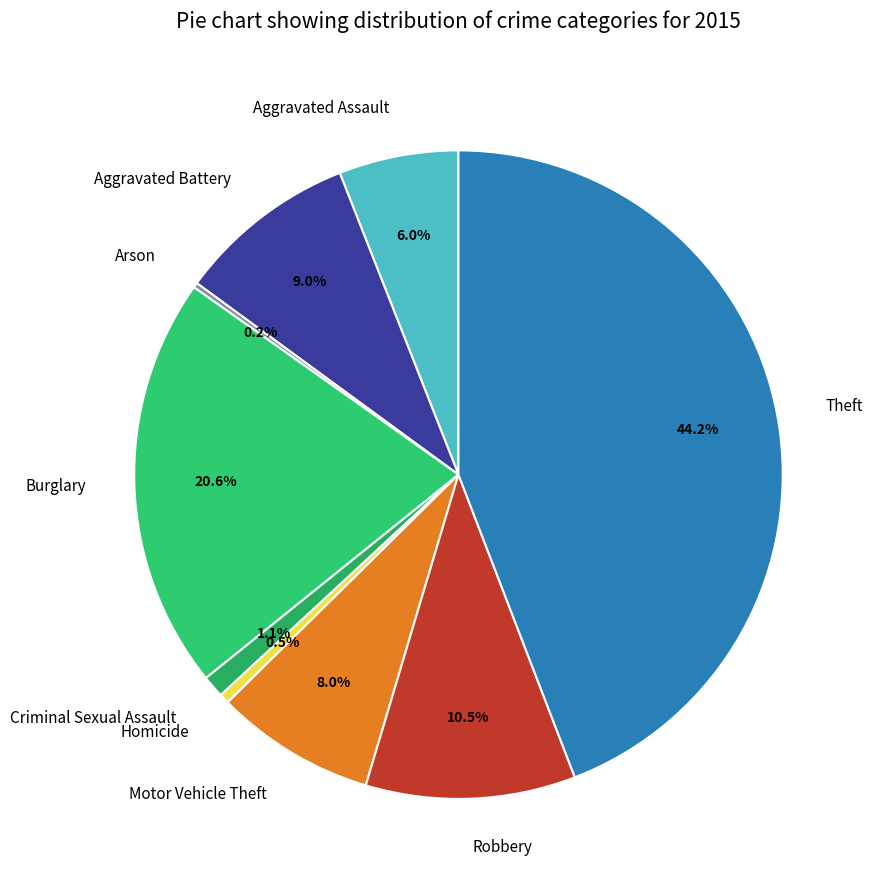

To the nearest percent, what percentage of the pie is Aggravated Assault?

6%